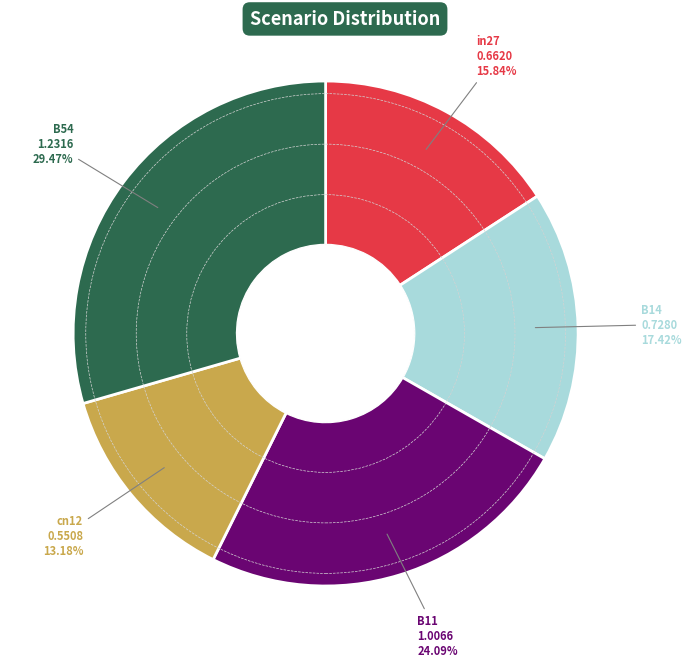

Is there a majority slice in this chart?

No